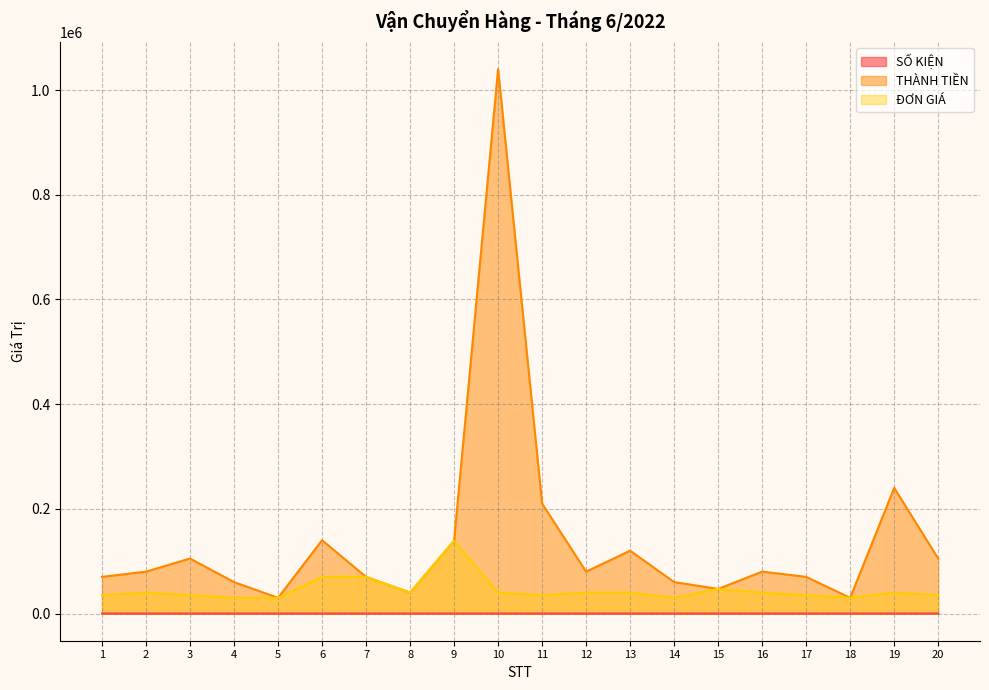

True or false: ĐƠN GIÁ has a value of 40000 at 10.

True